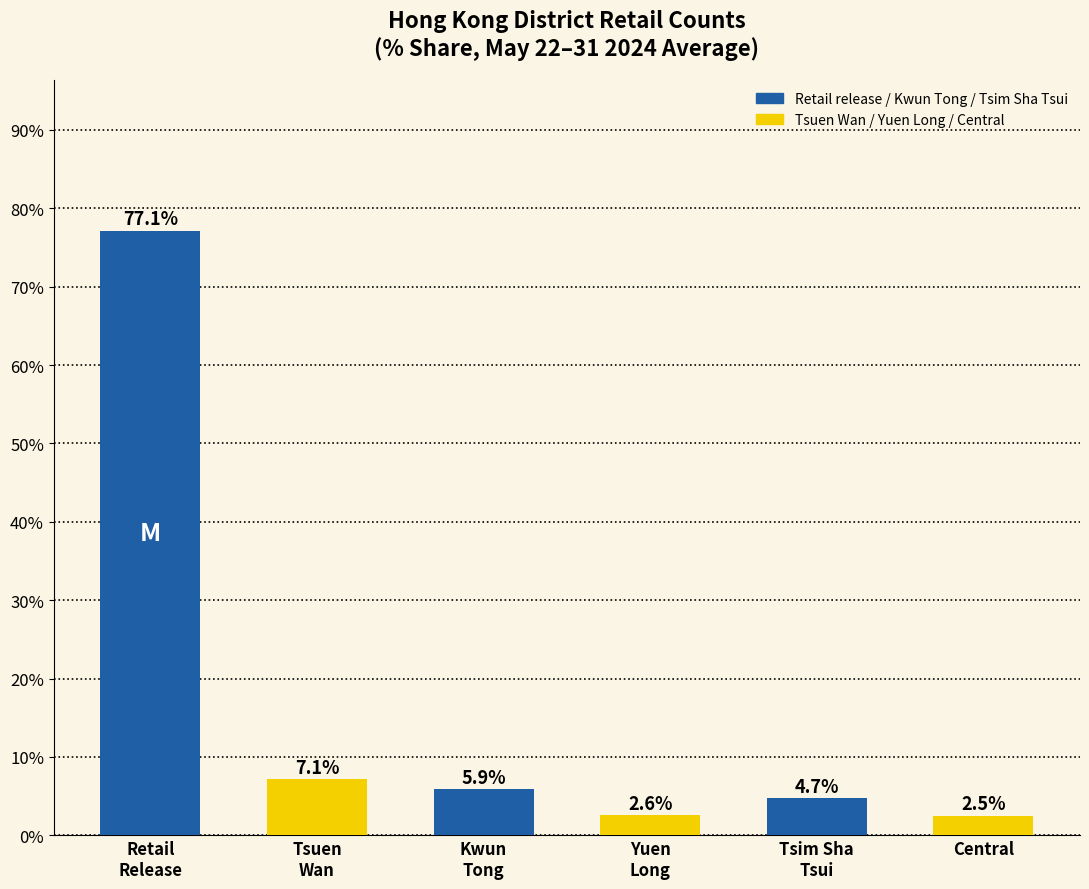

Which label corresponds to the smallest value in the chart?

Central